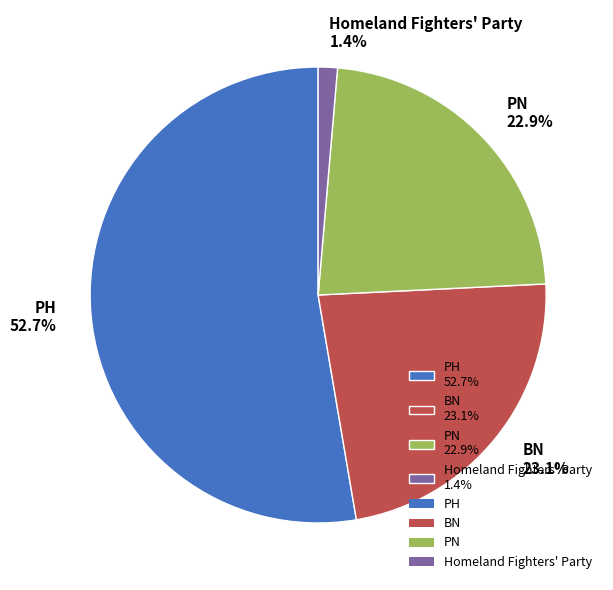

To the nearest percent, what portion does BN represent?

23%